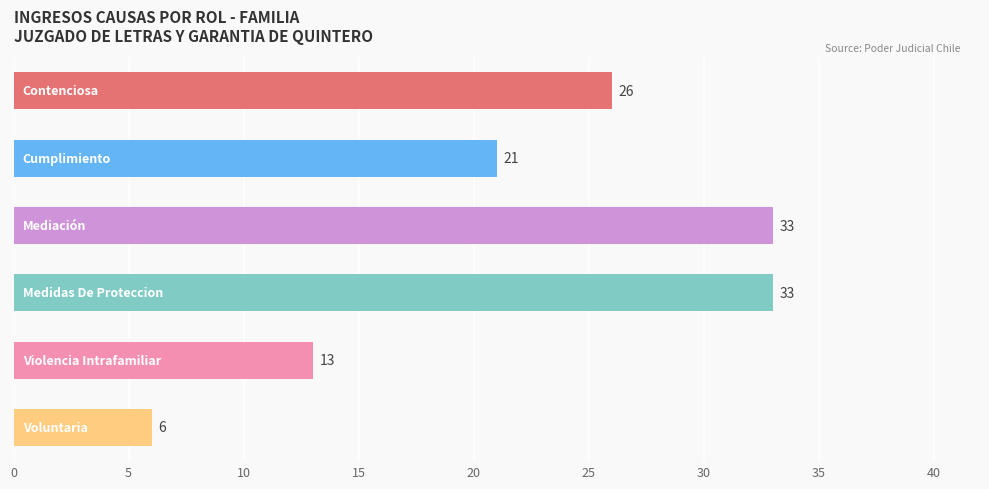

Reading top to bottom, extract all data points from this chart.

26	21	33	33	13	6